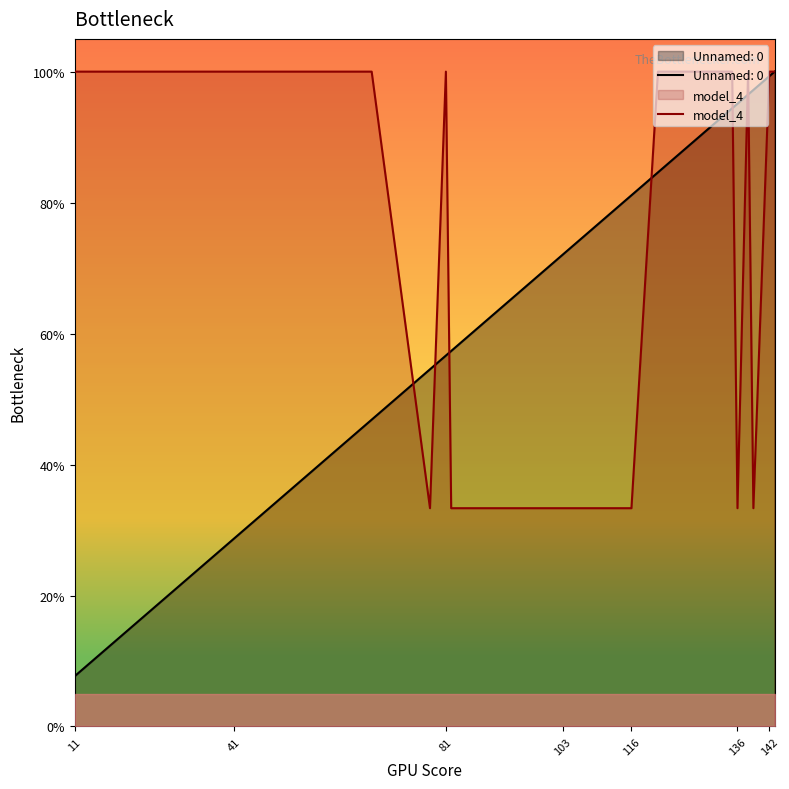

What is the maximum value for Unnamed: 0?

100.0